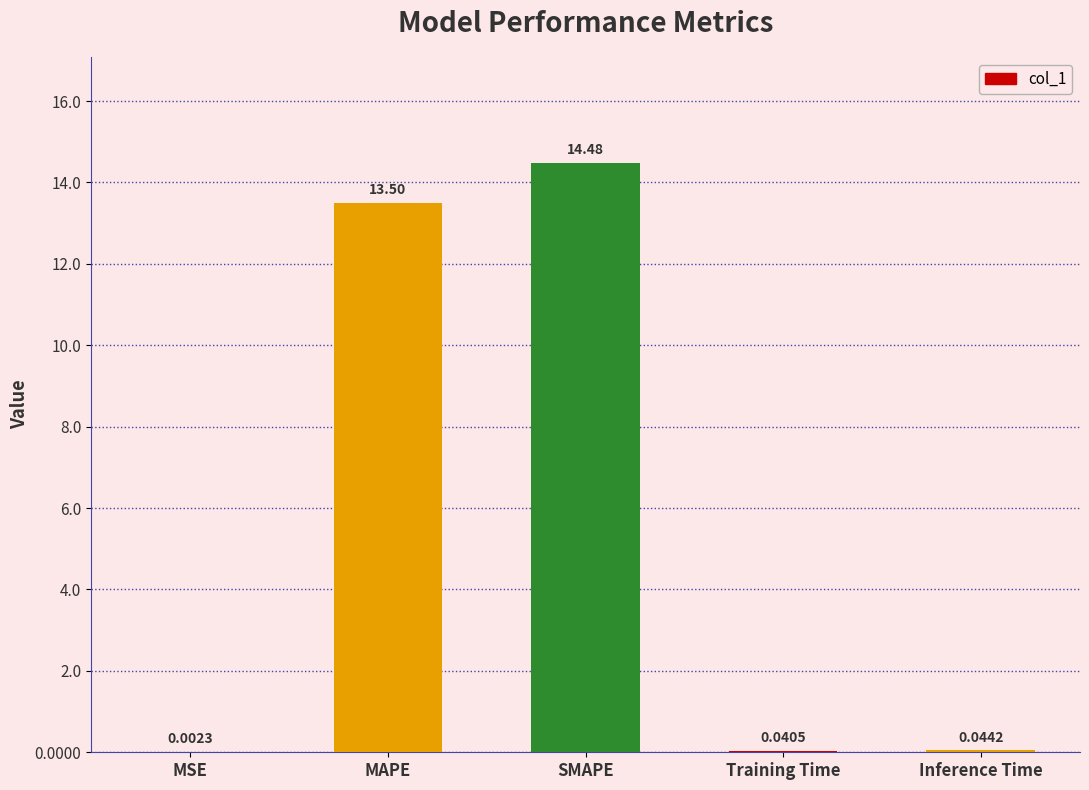

What is the sum of the values at SMAPE and MSE?

14.5